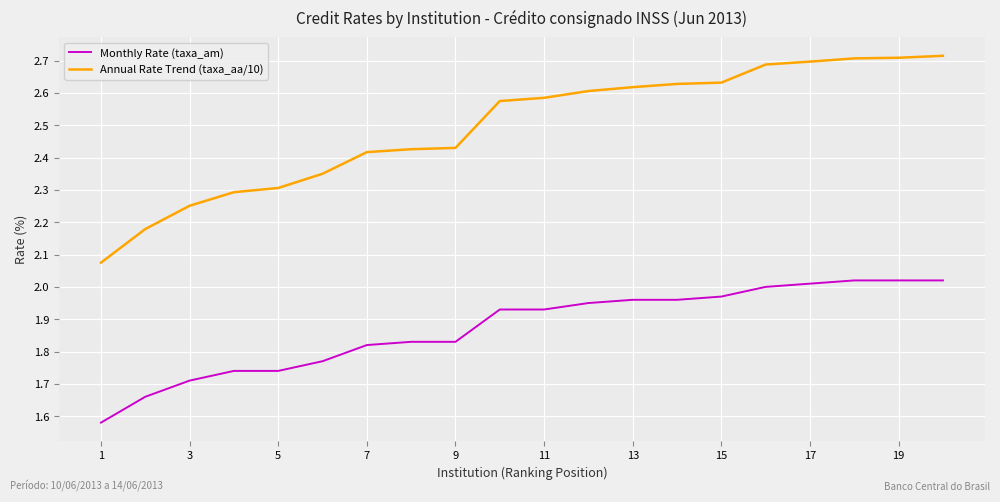

True or false: Monthly Rate (taxa_am) and Annual Rate Trend (taxa_aa/10) intersect in this chart.

False